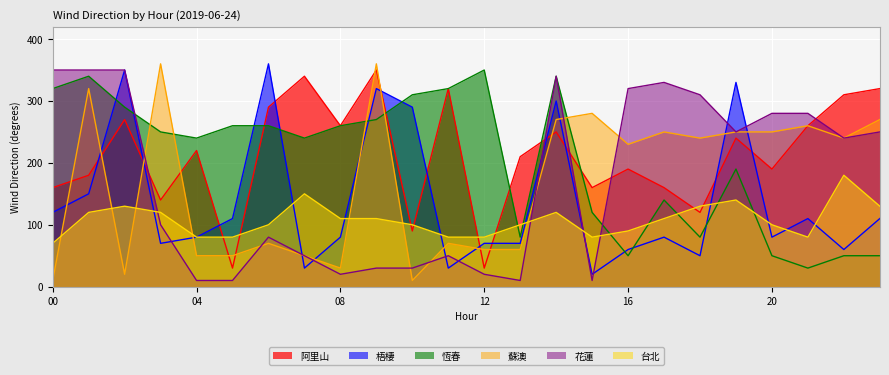

Which series has the largest range (max minus min)?

蘇澳